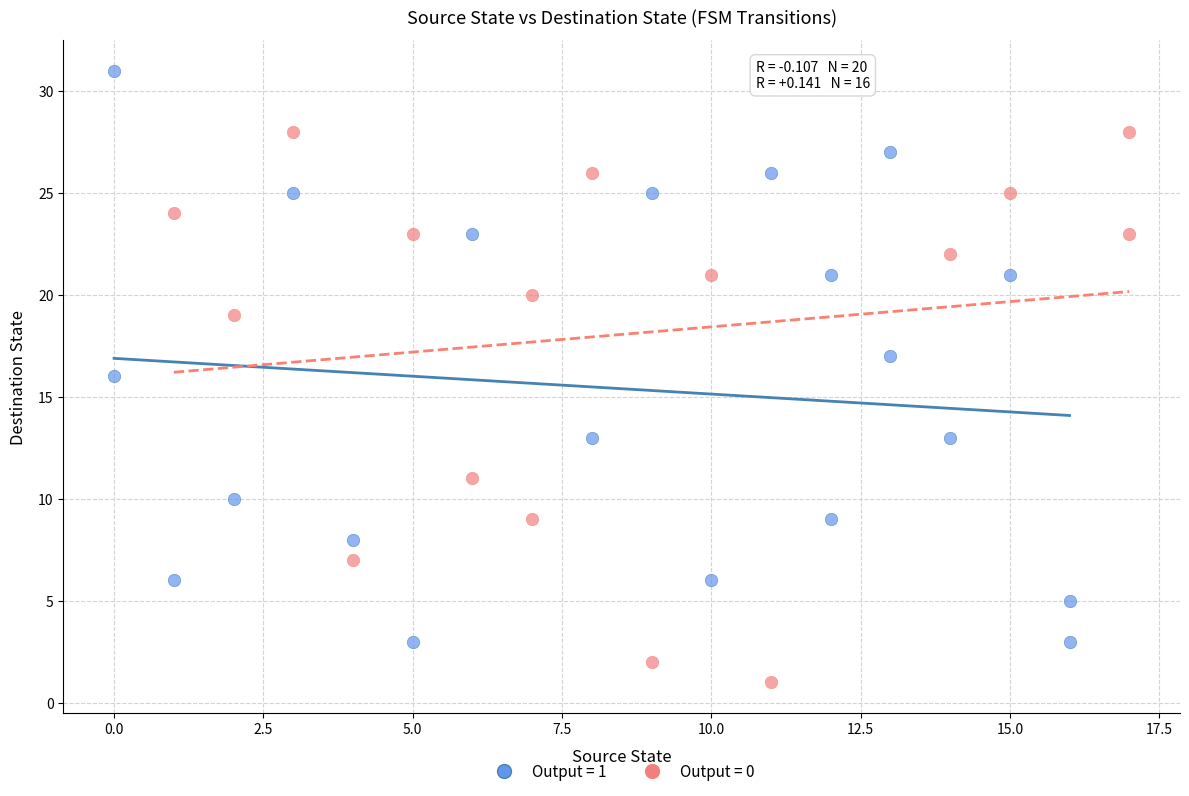

Which series reaches the maximum Y coordinate?

Output = 1